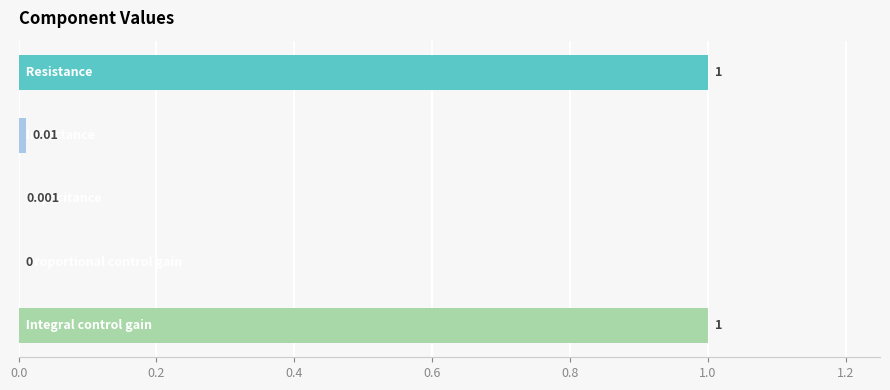

How many data points are above 0?

4